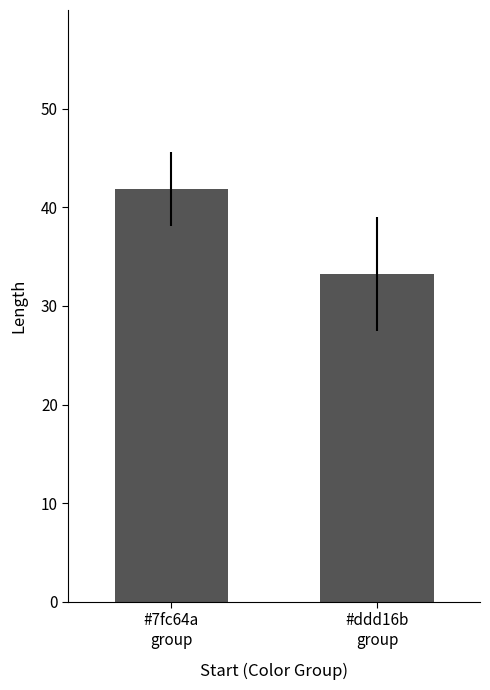

What is the value of the 1st bar from the left?

41.9